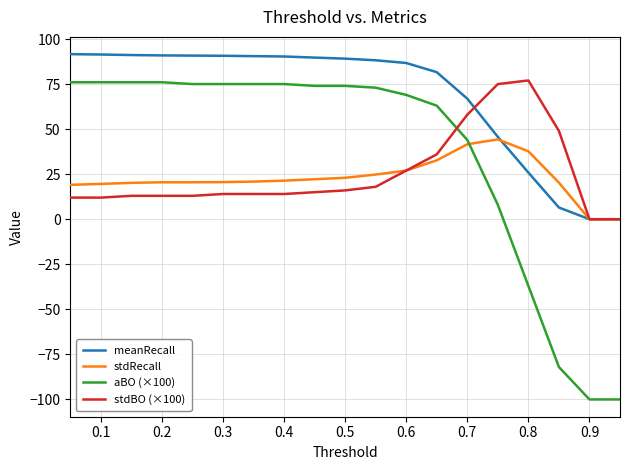

True or false: aBO (×100) and meanRecall cross at least once.

False